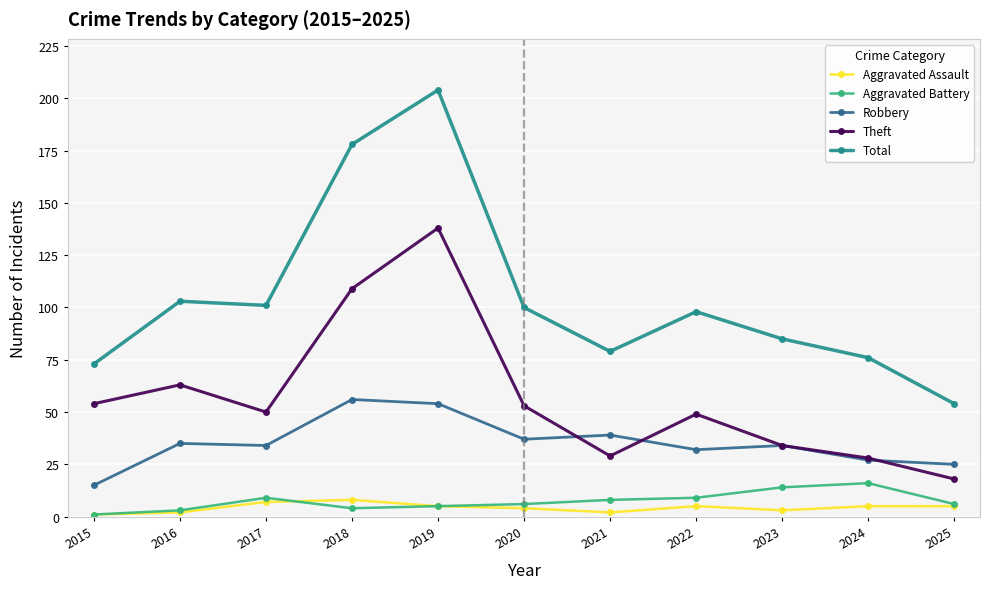

The value of Aggravated Battery at 2020 is 6. True or false?

True